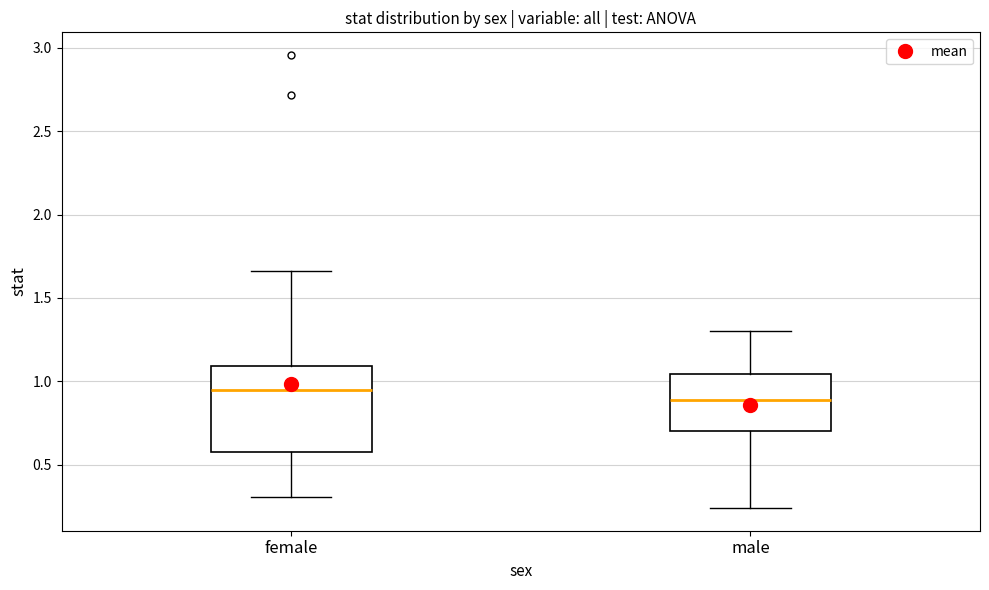

Where is the lower edge of the box for male on the y-axis? The values are not printed on the chart, so give them approximately, as read against the axis.

0.70